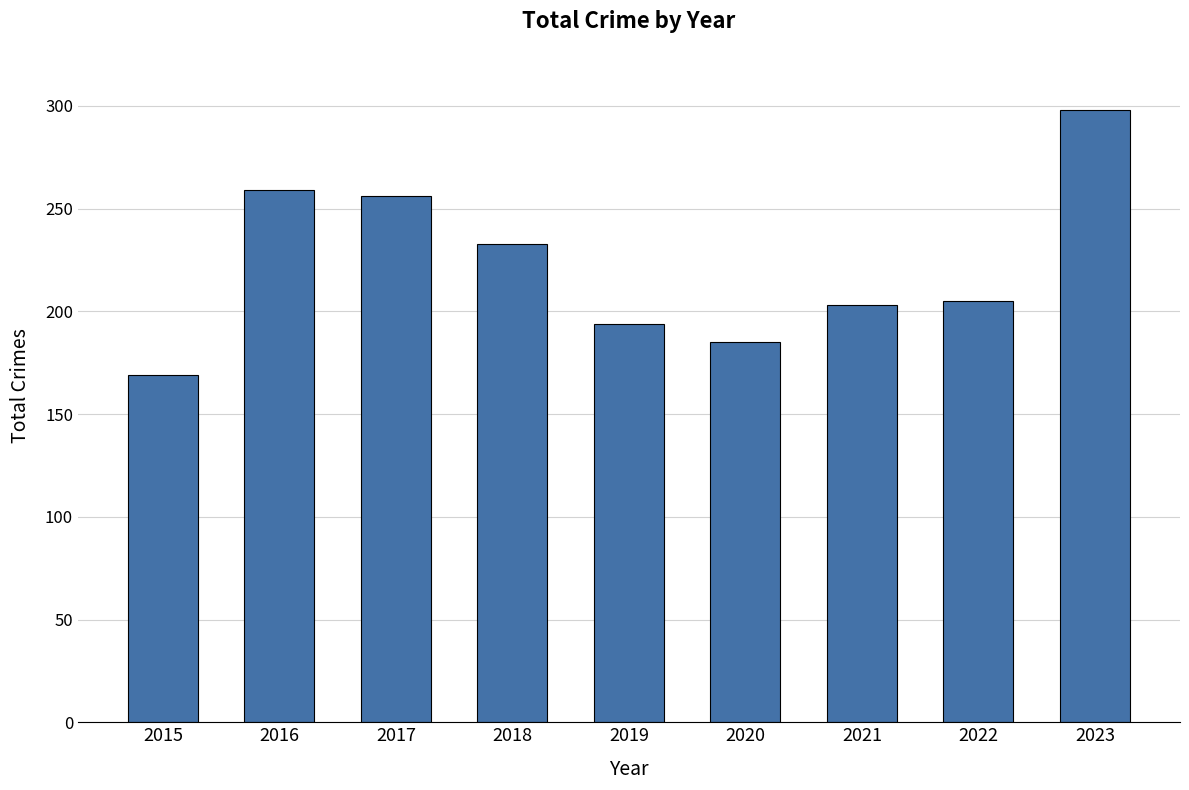

Is it true that the value at 2022 is 73?

False